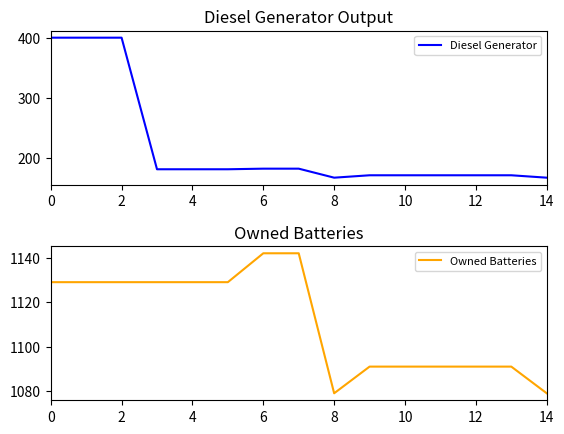

Which series has the widest spread of values?

Diesel Generator